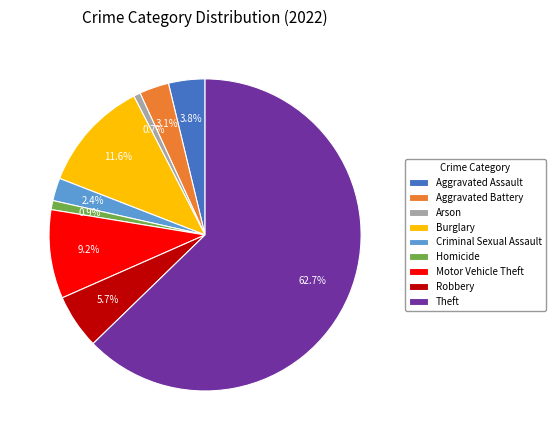

Is there any slice that represents more than half of the pie?

Yes